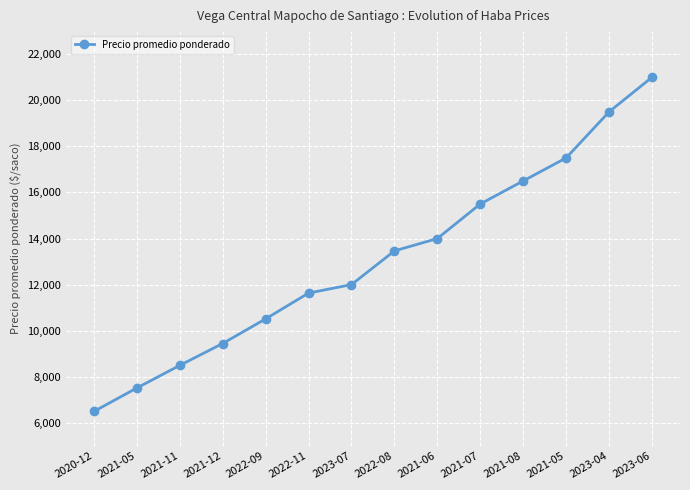

Reading left to right, list all the values displayed in this chart.

2020-12=6494	2021-05=7512	2021-11=8494	2021-12=9444	2022-09=10512	2022-11=11632	2023-07=12000	2022-08=13462	2021-06=14000	2021-07=15500	2021-08=16500	2021-05=17500	2023-04=19500	2023-06=21000